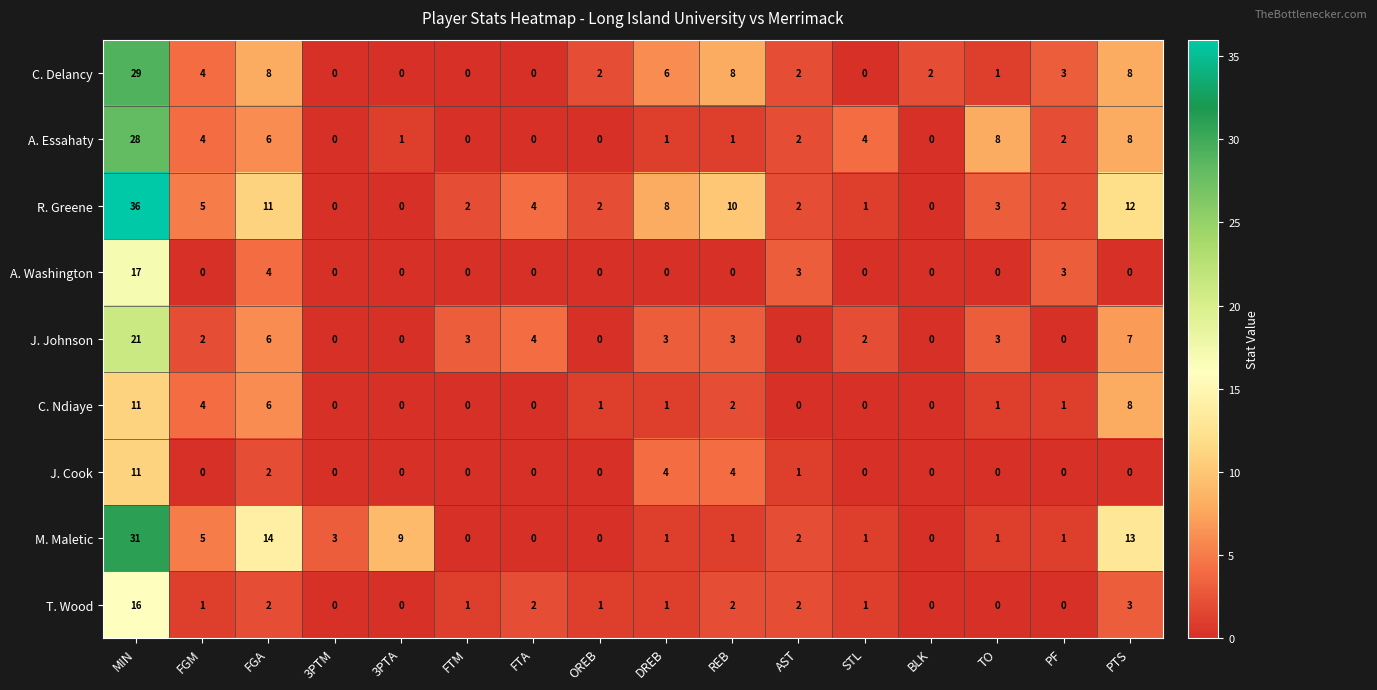

Which series has the largest total across all categories?

R. Greene